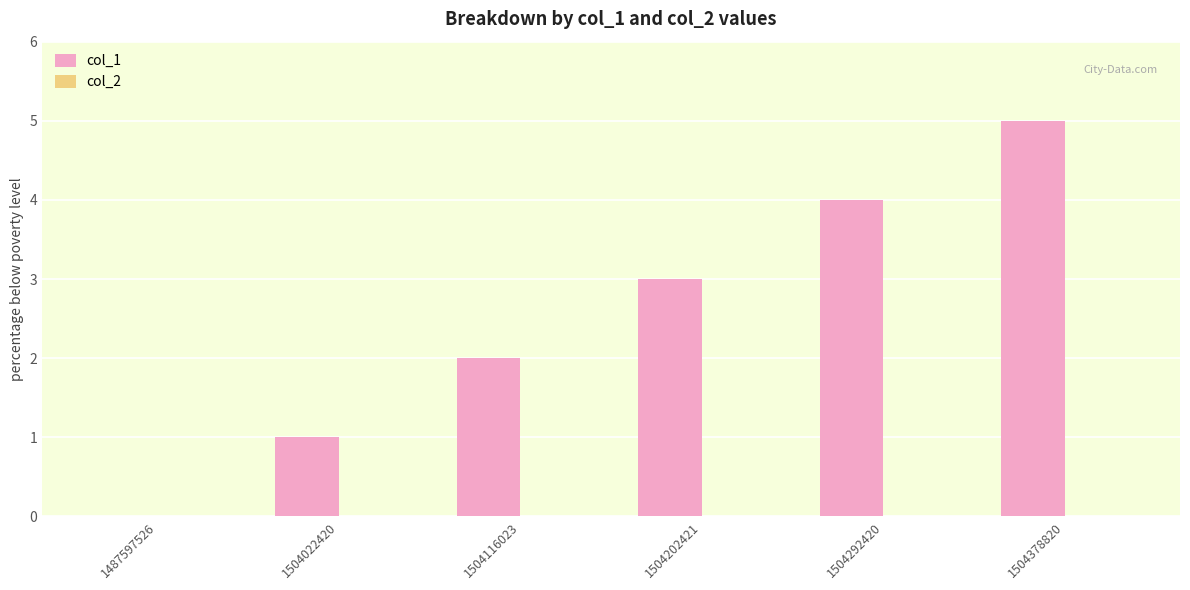

The value at 1487597526 is 0. True or false?

True